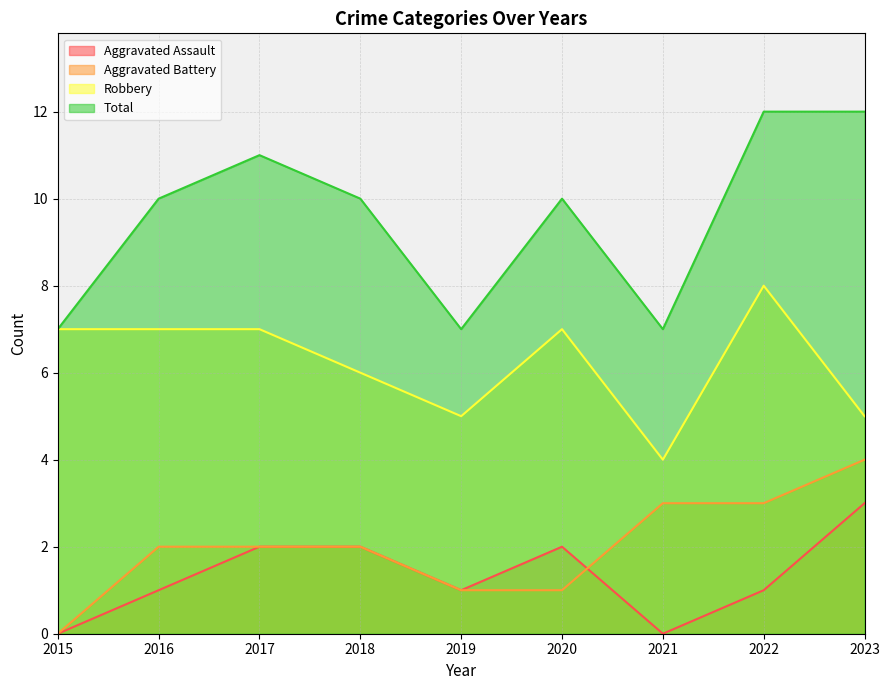

What are all the series names shown in the legend?

Aggravated Assault, Aggravated Battery, Robbery, Total